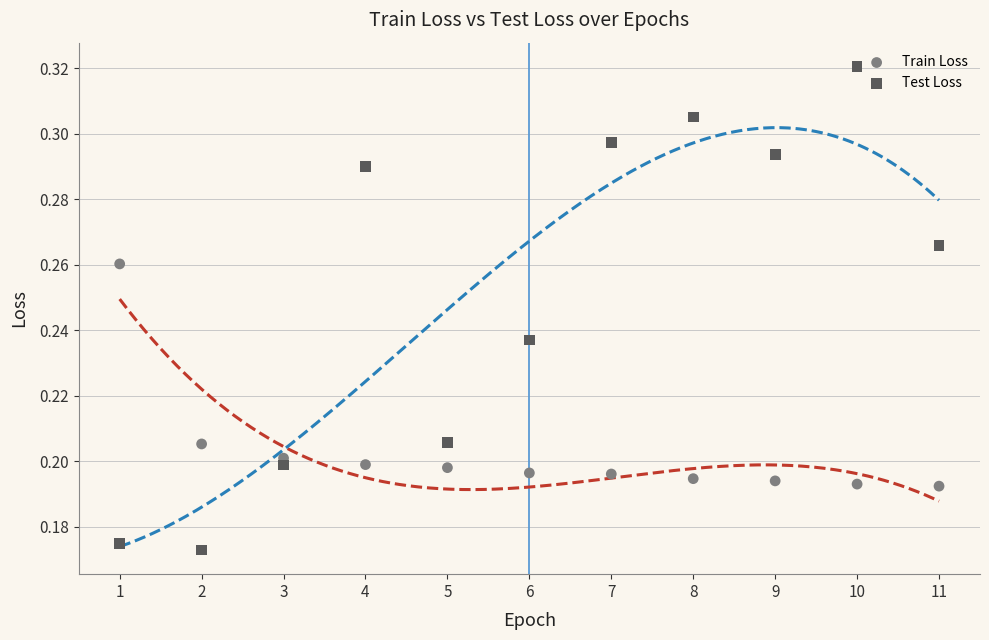

Across all data points, what is the range of X values (max minus min)?

10.0